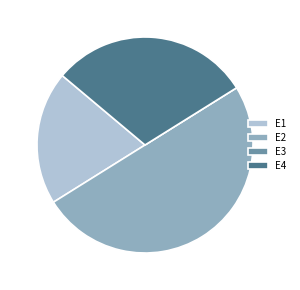

Which category has the biggest portion of the pie?

E2